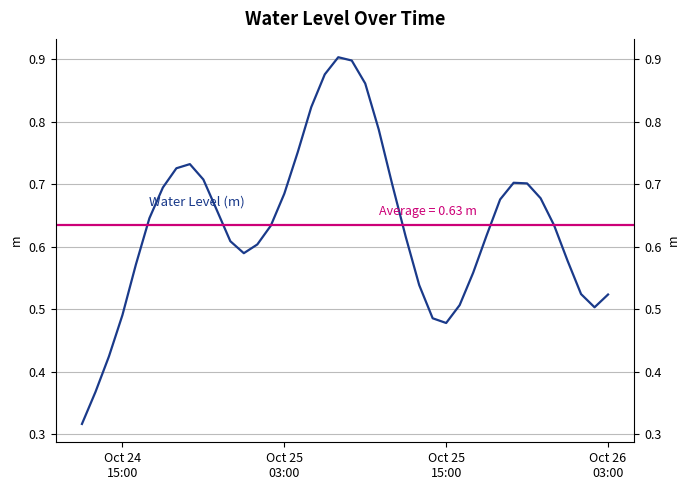

What is the maximum value shown in the chart?

0.9